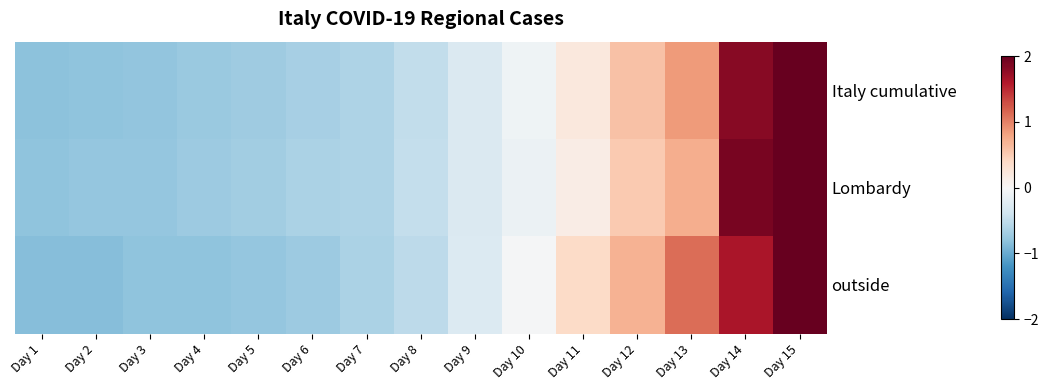

What is the maximum value shown in the chart?

2.6